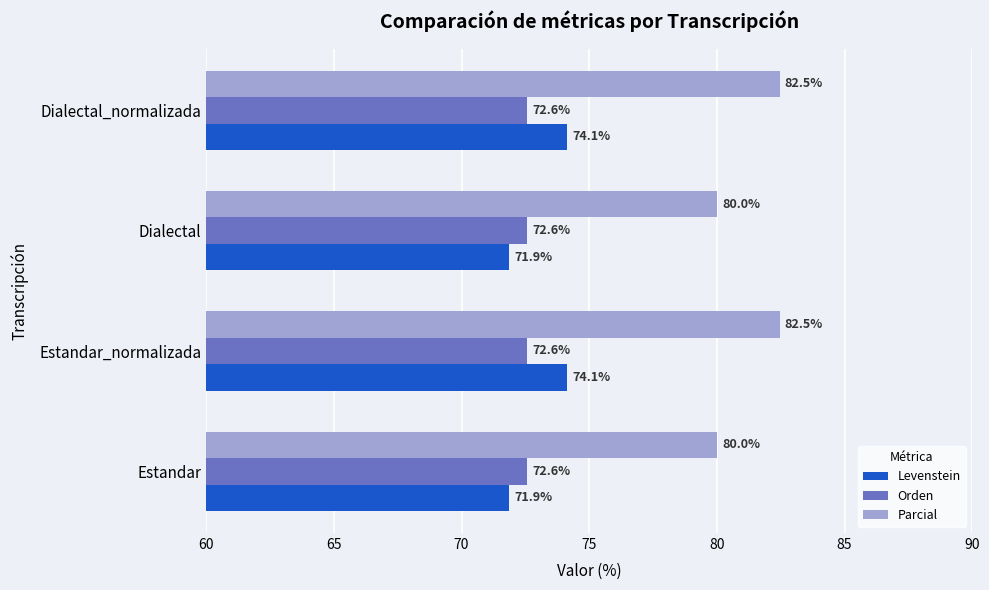

What is the difference between the highest and lowest values at Estandar?

8.1